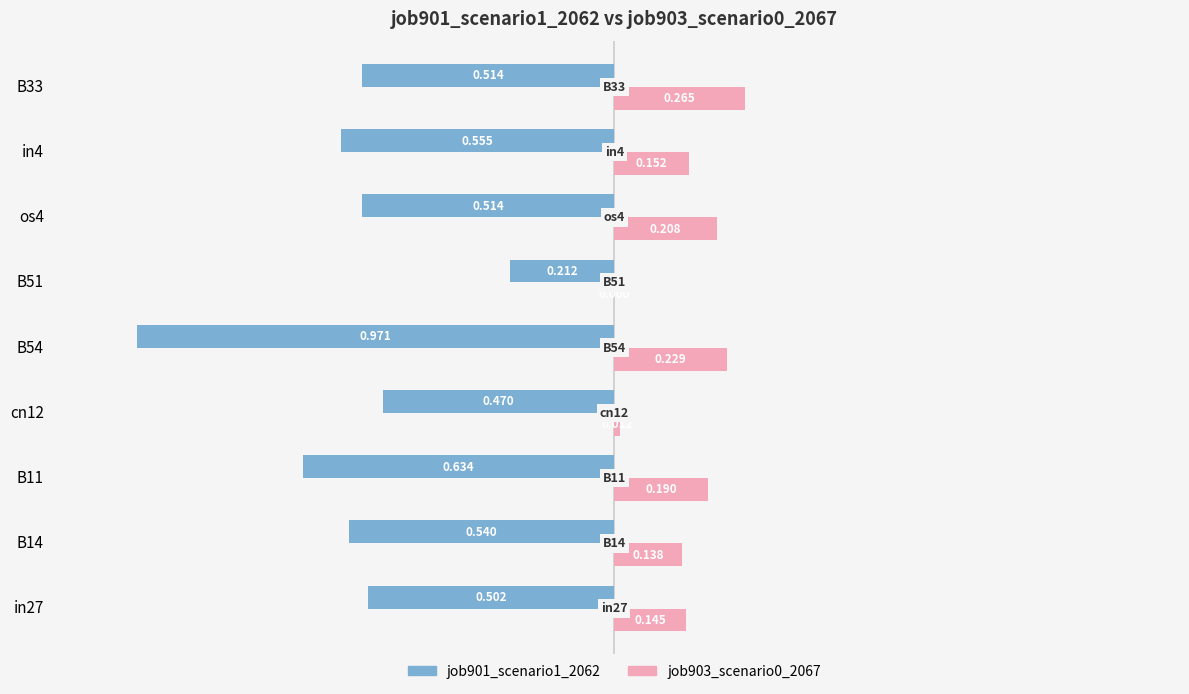

Is the value of job903_scenario0_2067 at os4 greater than the value of job901_scenario1_2062 at in27?

Yes